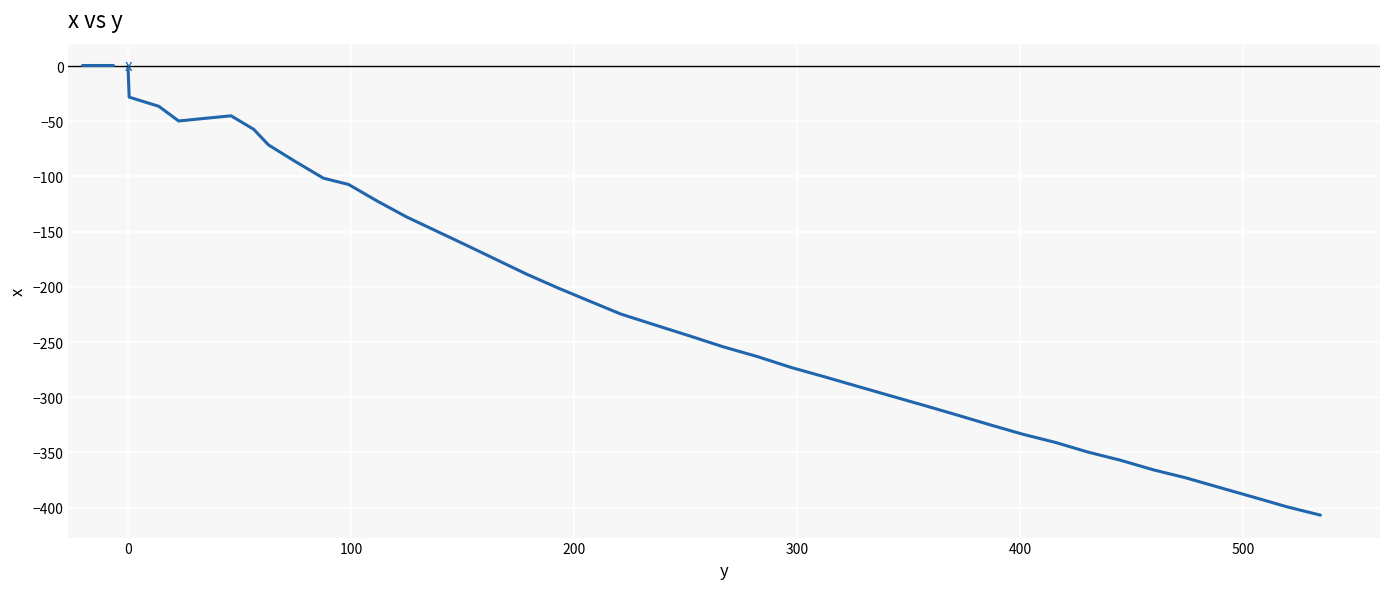

Does the chart have visible grid lines?

Yes